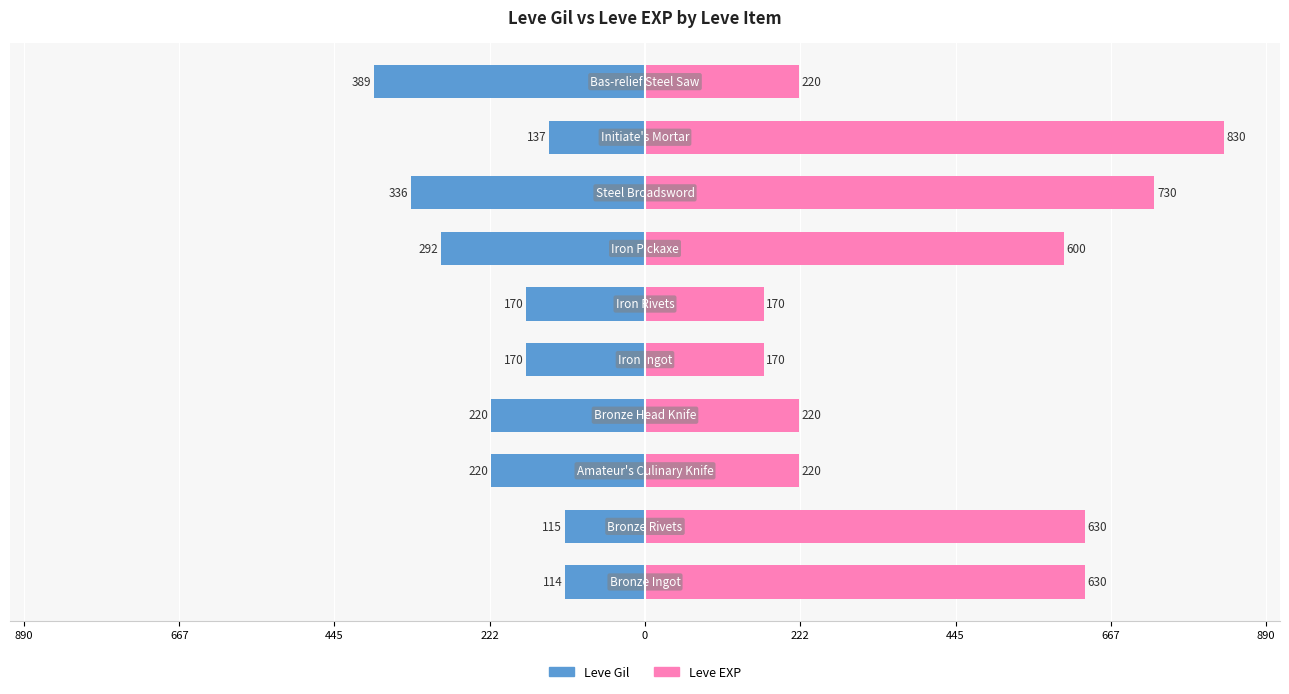

Which series has the largest total across all categories?

Leve EXP